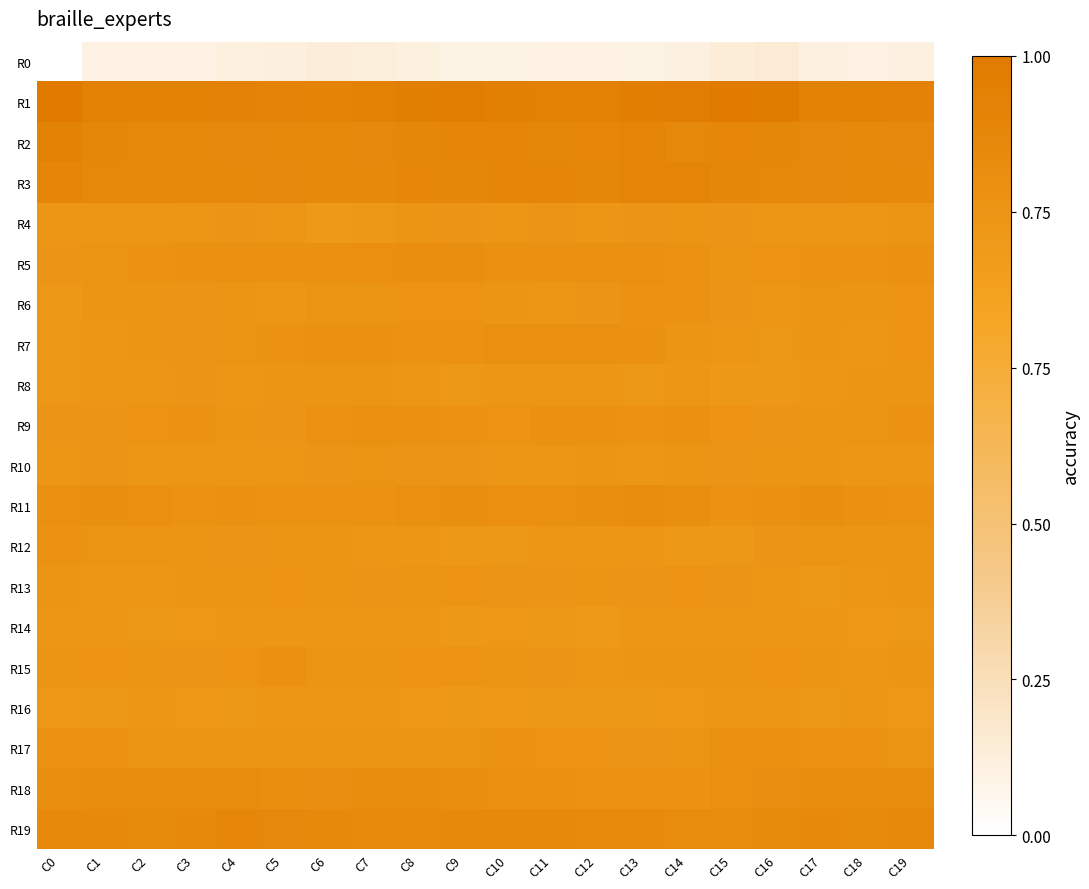

How many categories are shown in the chart?

20